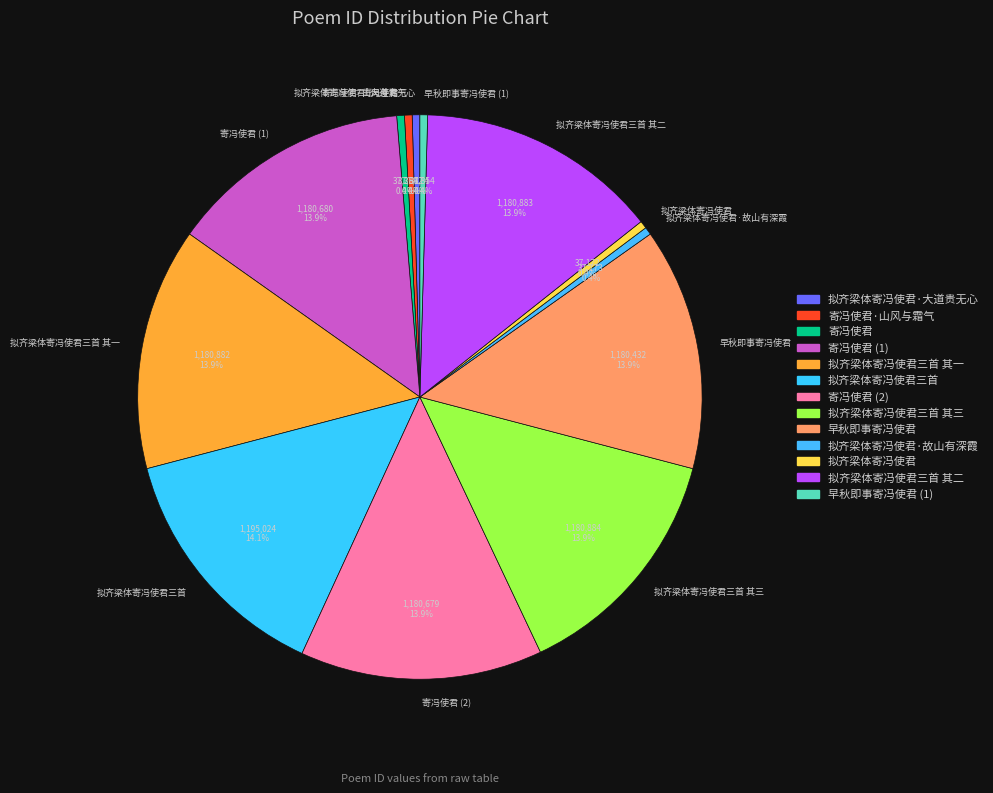

To the nearest percent, what is the difference between the 寄冯使君 and 拟齐梁体寄冯使君·大道贵无心 slice percentages?

0%